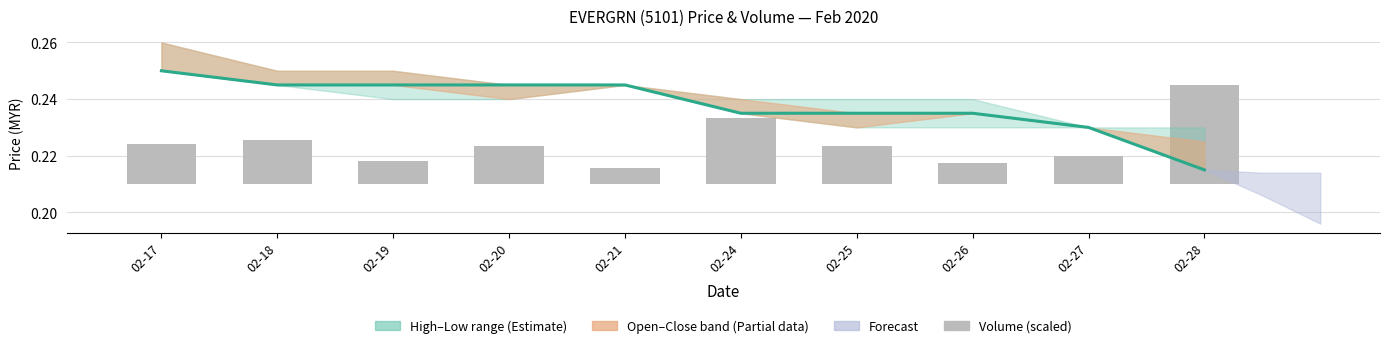

How many close values are between 0 and 1?

10